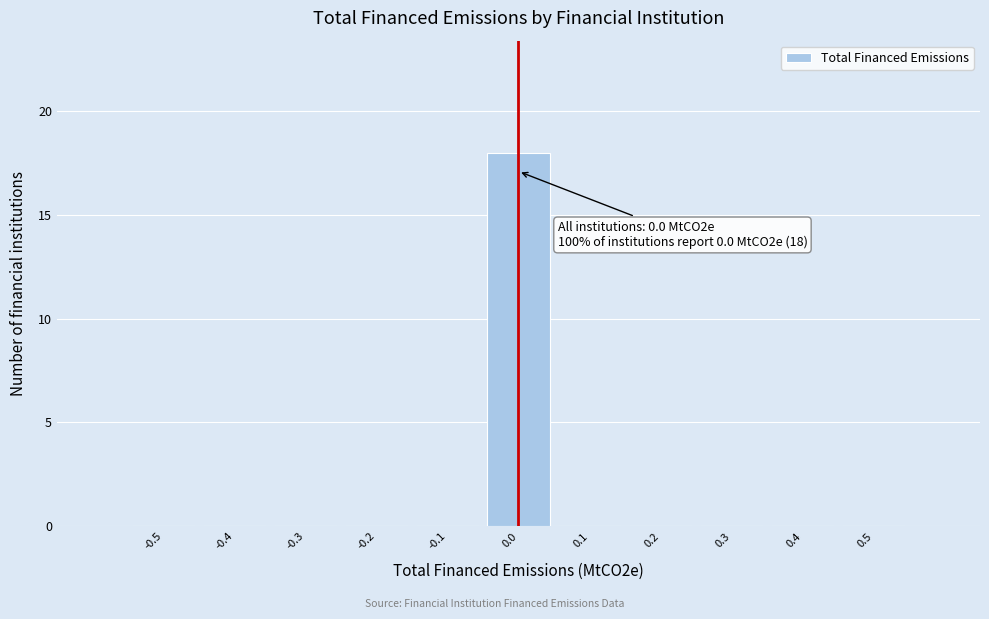

Reading right to left, transcribe all the data shown in this chart.

0.5=0	0.4=0	0.3=0	0.2=0	0.1=0	0.0=18	-0.1=0	-0.2=0	-0.3=0	-0.4=0	-0.5=0